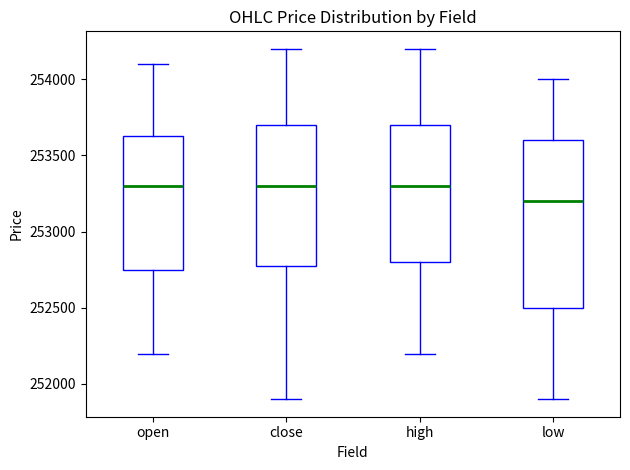

Where is the upper edge of the box for open on the y-axis? The values are not printed on the chart, so give them approximately, as read against the axis.

253650